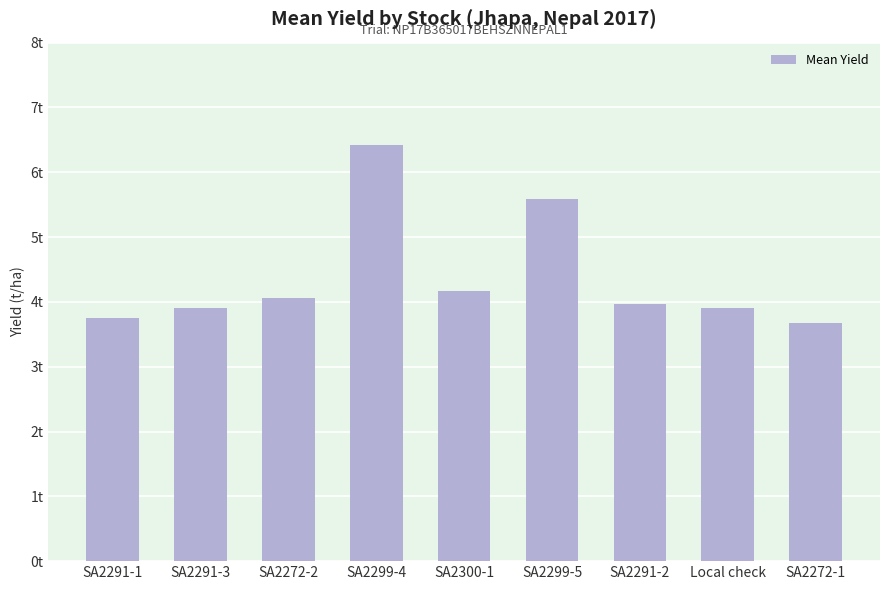

Does the chart contain any negative values?

No